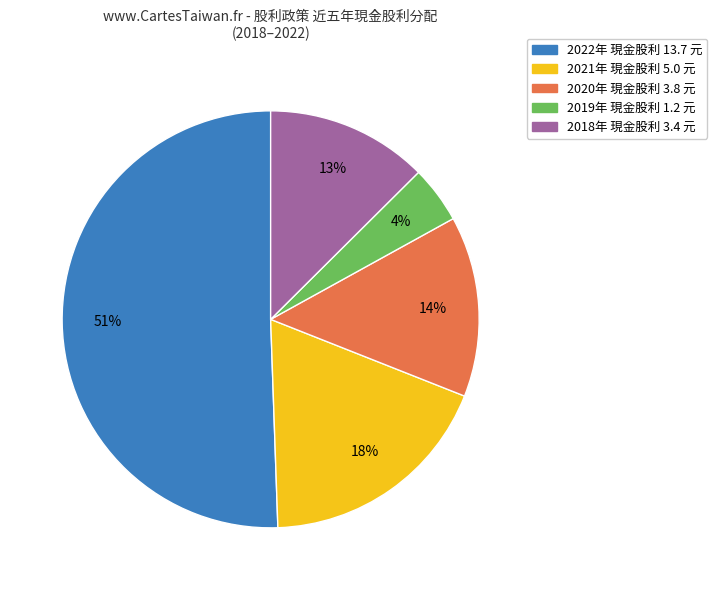

To the nearest percent, what is the average slice percentage?

20%